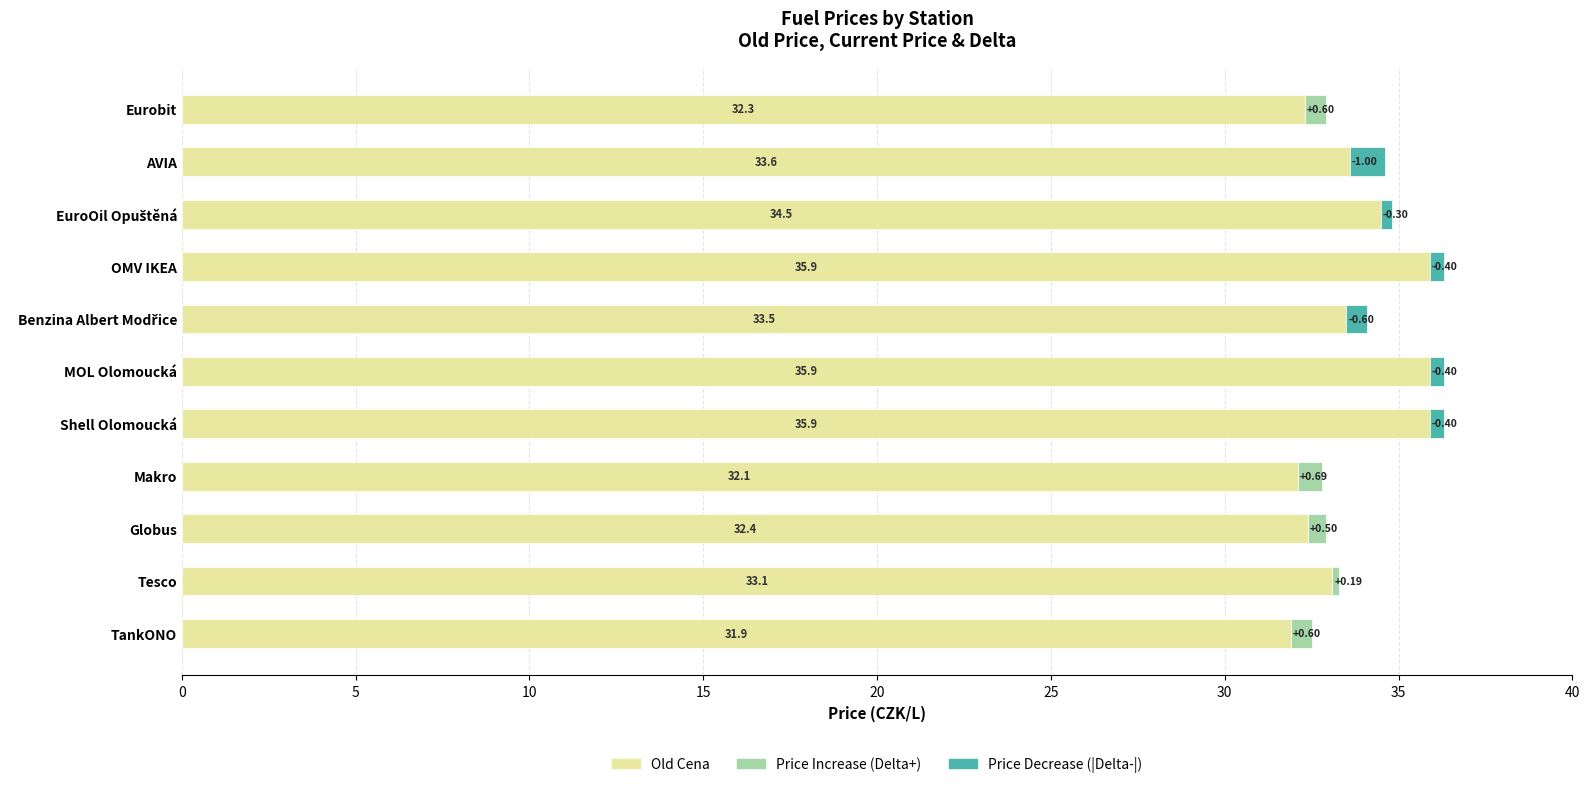

Which series changed the most between TankONO and Makro?

Old Cena